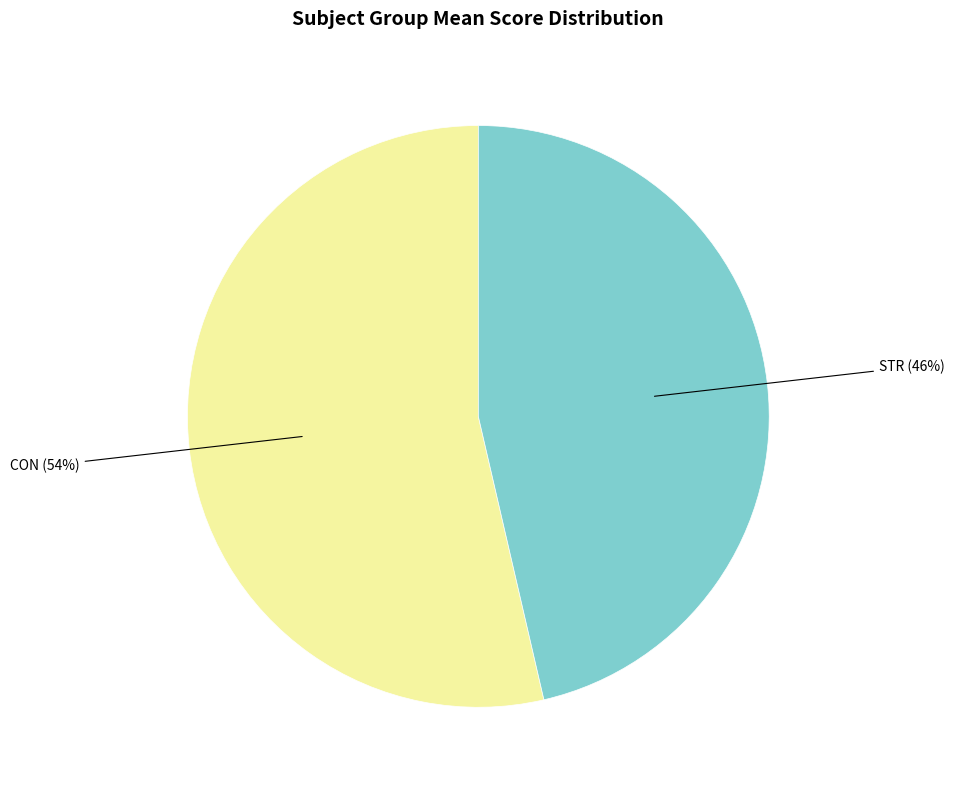

To the nearest percent, what is the combined percentage of CON and STR?

100%